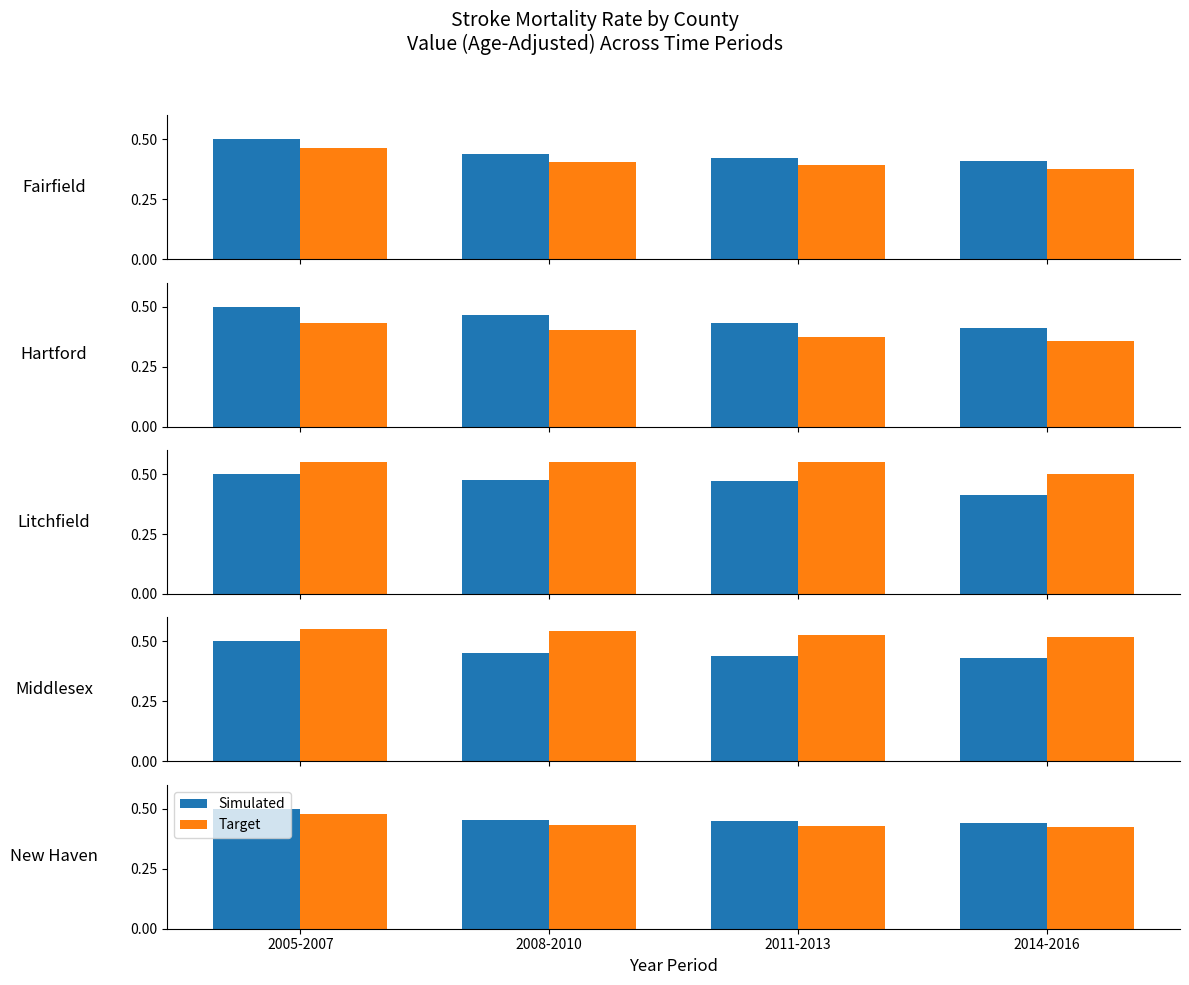

What position from the right is 2005-2007?

4